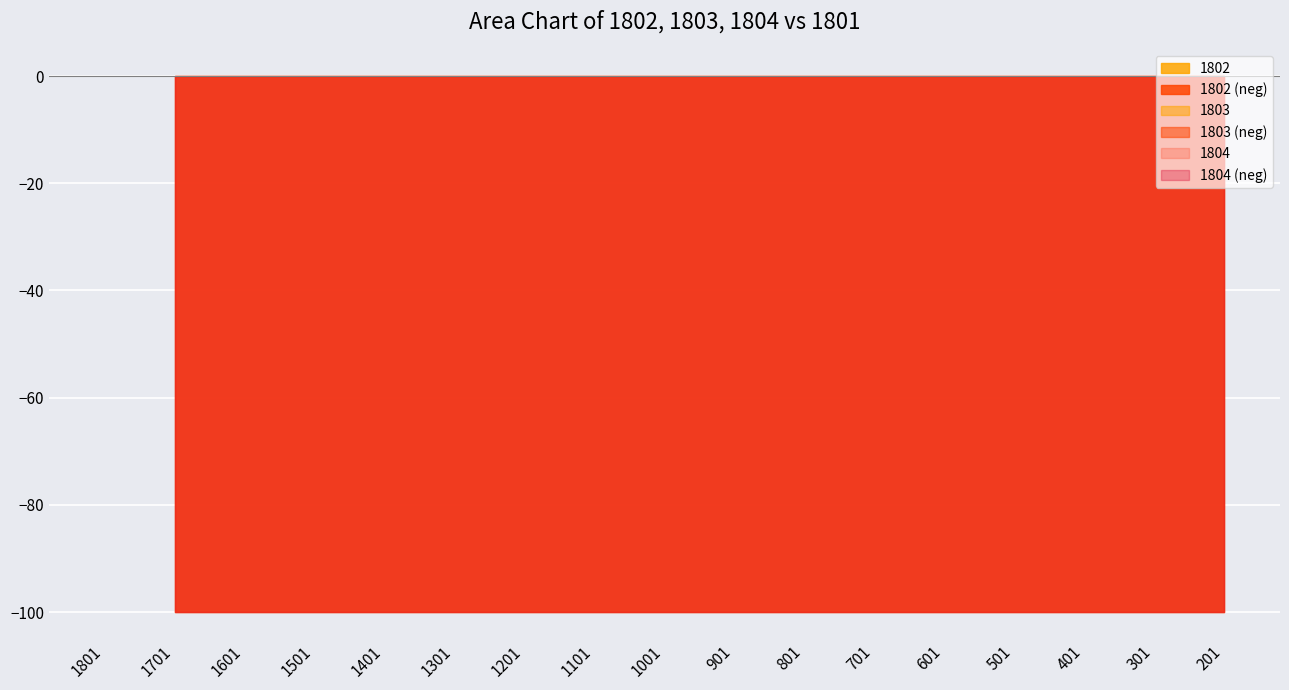

Is the value of 1803 at 1301 greater than the value of 1804 at 1301?

No